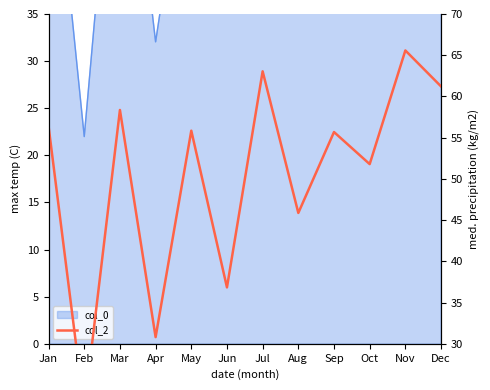

What is the change in value from Feb to Nov?

+43.5